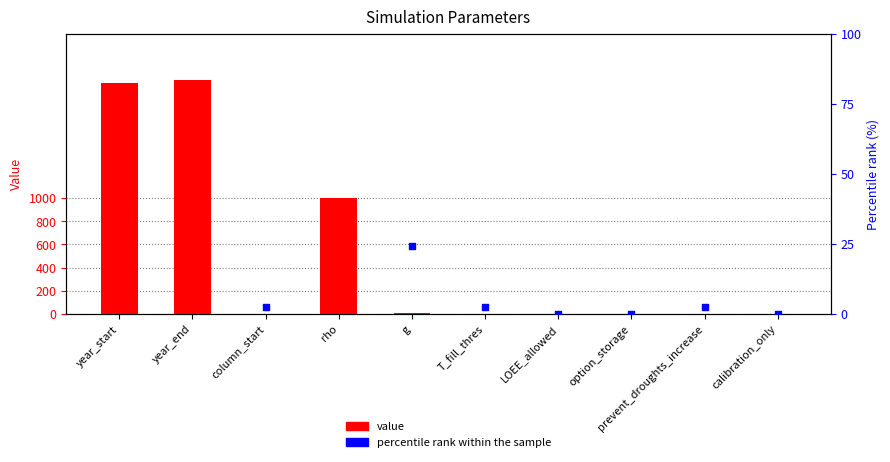

Which series has the largest total across all categories?

percentile rank within the sample